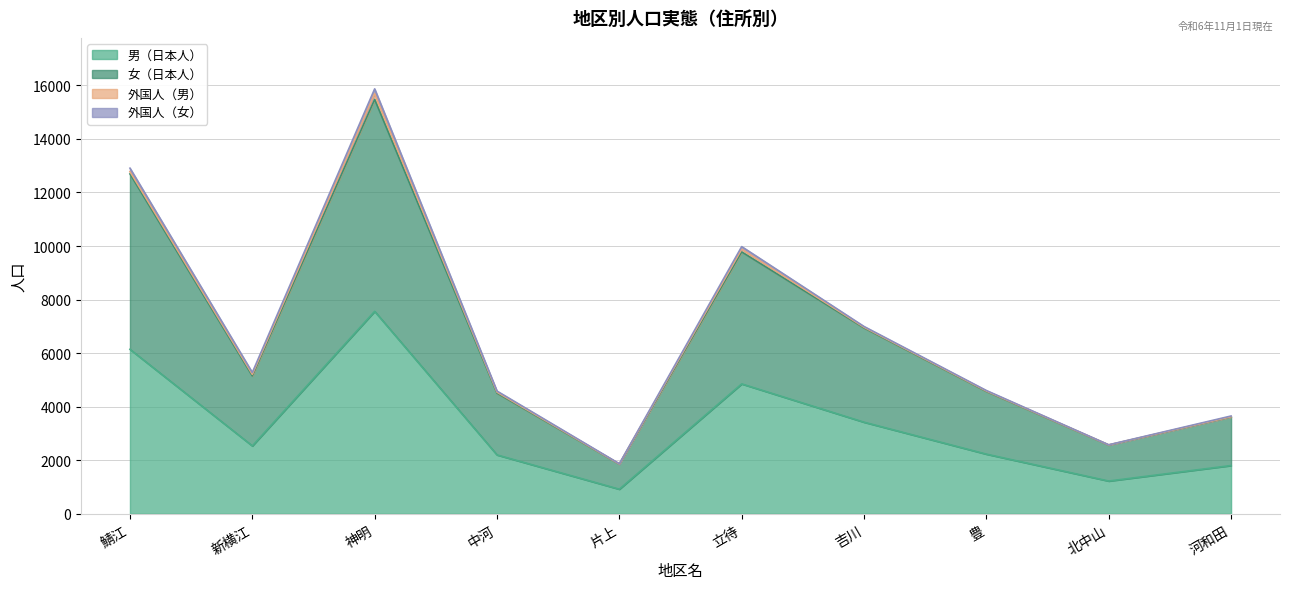

At which label does 男（日本人） first exceed 2535?

鯖江